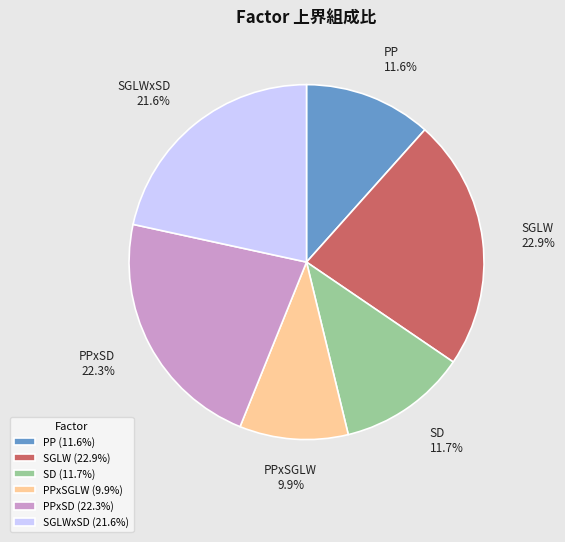

To the nearest percent, what portion does SD represent?

12%